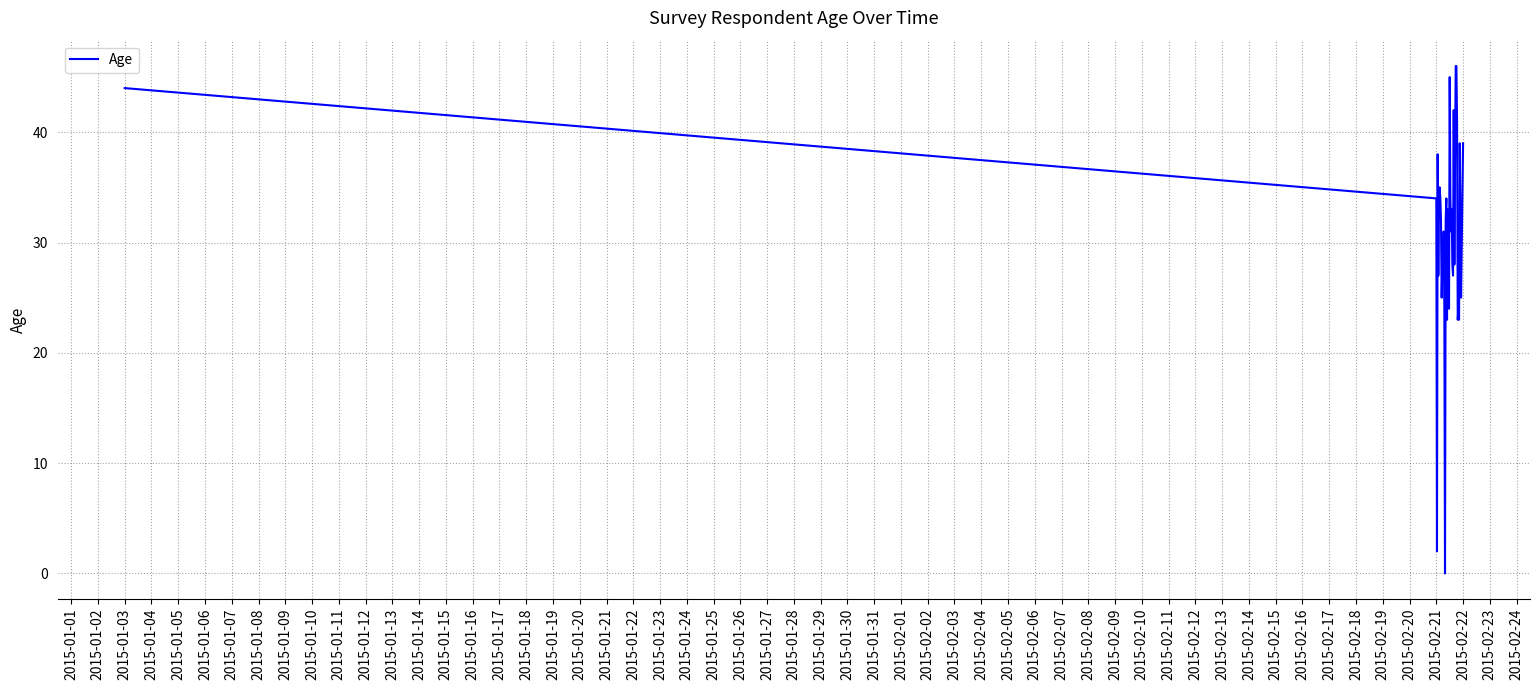

How many points are lower than both their immediate neighbors (excluding endpoints)?

12